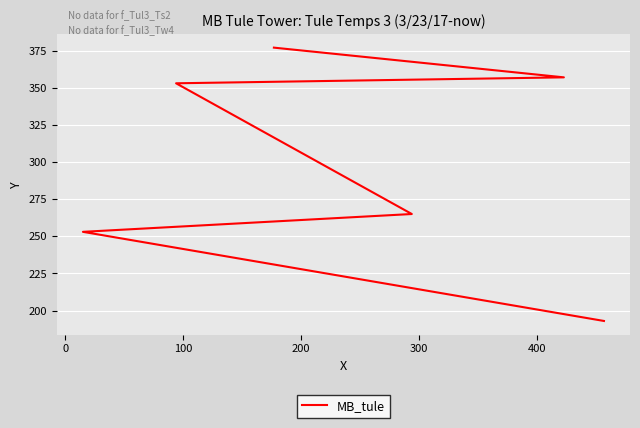

Reading right to left, transcribe all the data shown in this chart.

377	357	353	265	253	193